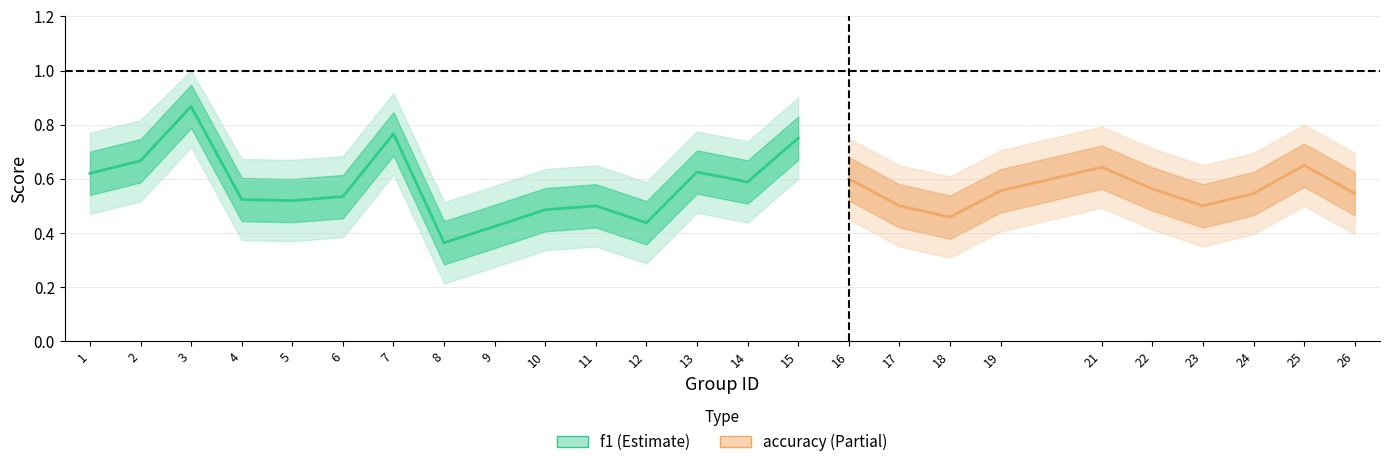

Where is the first local maximum for f1?

3